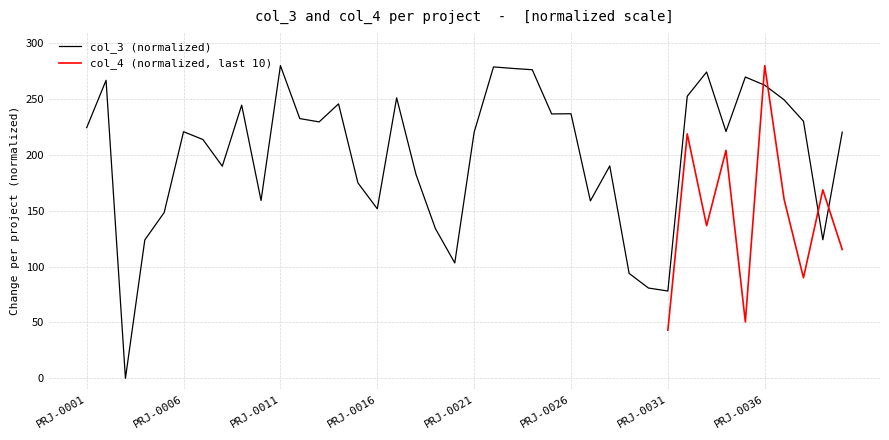

List the labels in order of value, largest first.

PRJ-0011, PRJ-0022, PRJ-0023, PRJ-0024, PRJ-0033, PRJ-0035, PRJ-0002, PRJ-0036, PRJ-0032, PRJ-0017, PRJ-0037, PRJ-0014, PRJ-0009, PRJ-0026, PRJ-0025, PRJ-0012, PRJ-0038, PRJ-0013, PRJ-0001, PRJ-0034, PRJ-0006, PRJ-0040, PRJ-0021, PRJ-0007, PRJ-0028, PRJ-0008, PRJ-0018, PRJ-0015, PRJ-0010, PRJ-0027, PRJ-0016, PRJ-0005, PRJ-0019, PRJ-0039, PRJ-0004, PRJ-0020, PRJ-0029, PRJ-0030, PRJ-0031, PRJ-0003